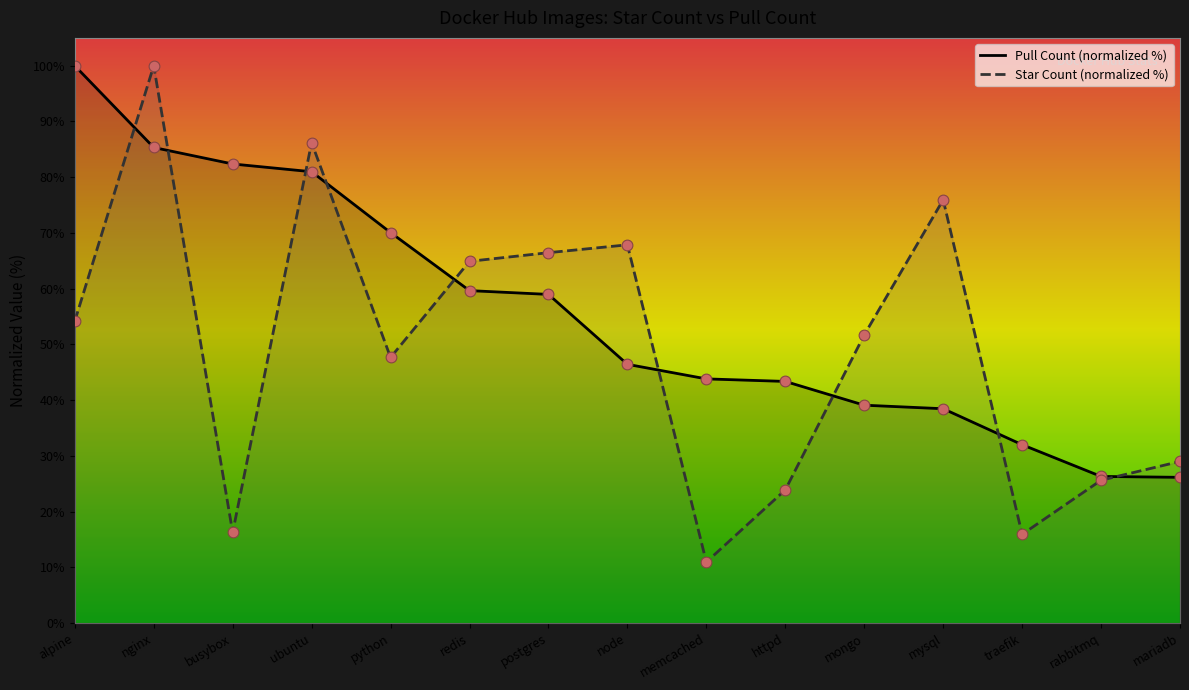

At how many categories does at least one series exceed 53?

9